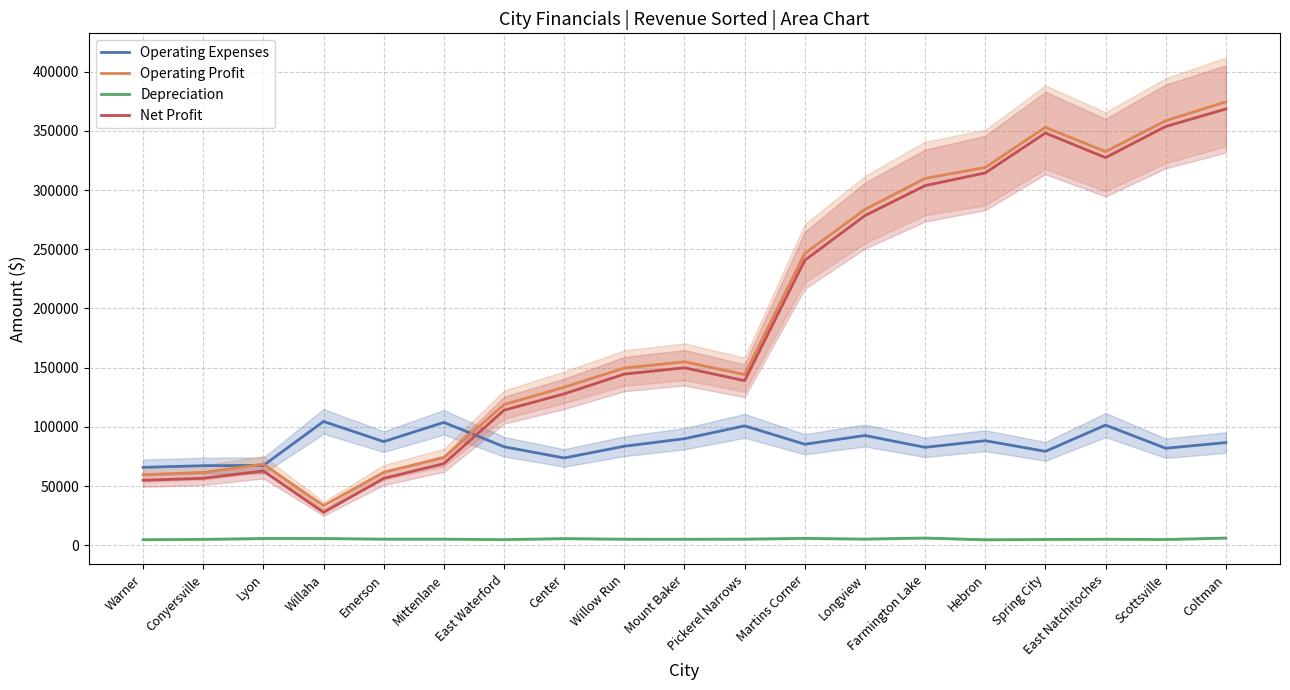

True or false: Net Profit and Operating Profit intersect in this chart.

False